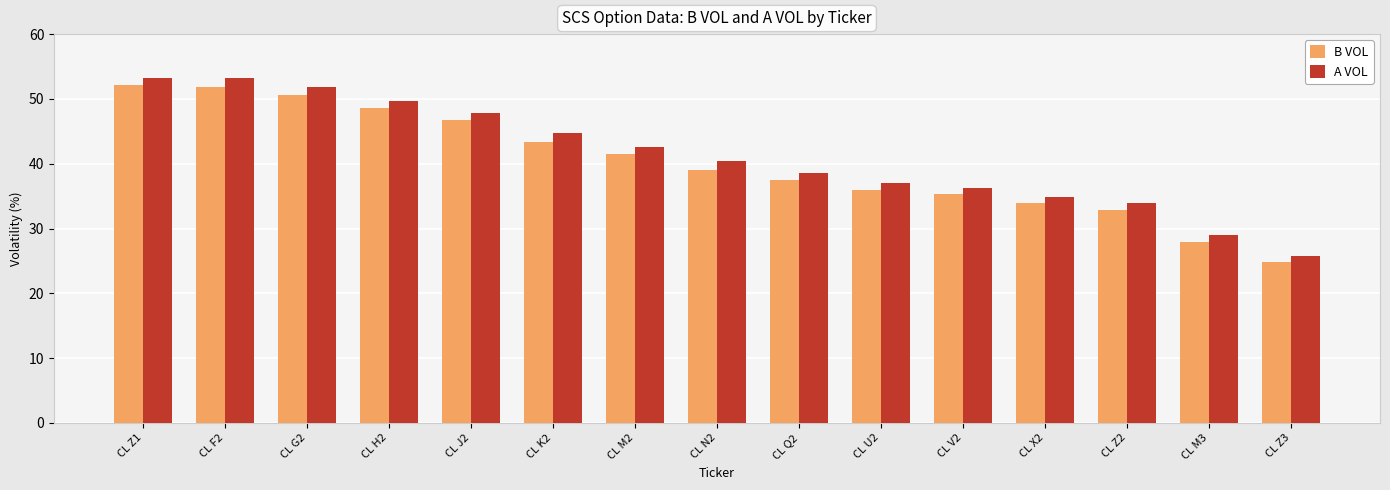

What is the sum of the A VOL values at CL J2 and CL M3?

76.9